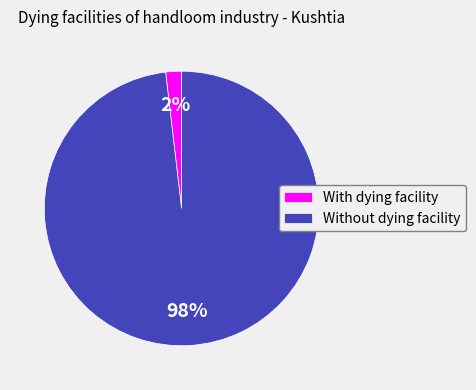

To the nearest percent, what percentage of the pie is With dying facility?

2%